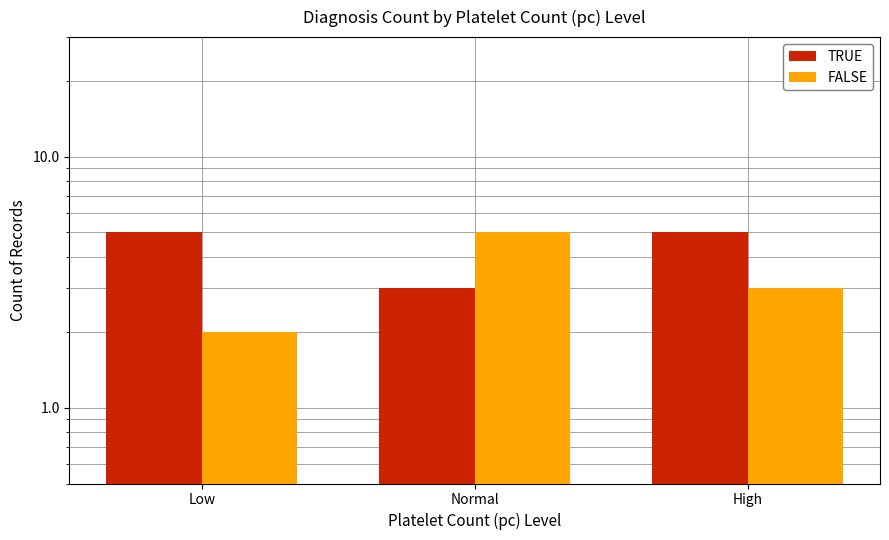

The value of FALSE at Low is 3. True or false?

False